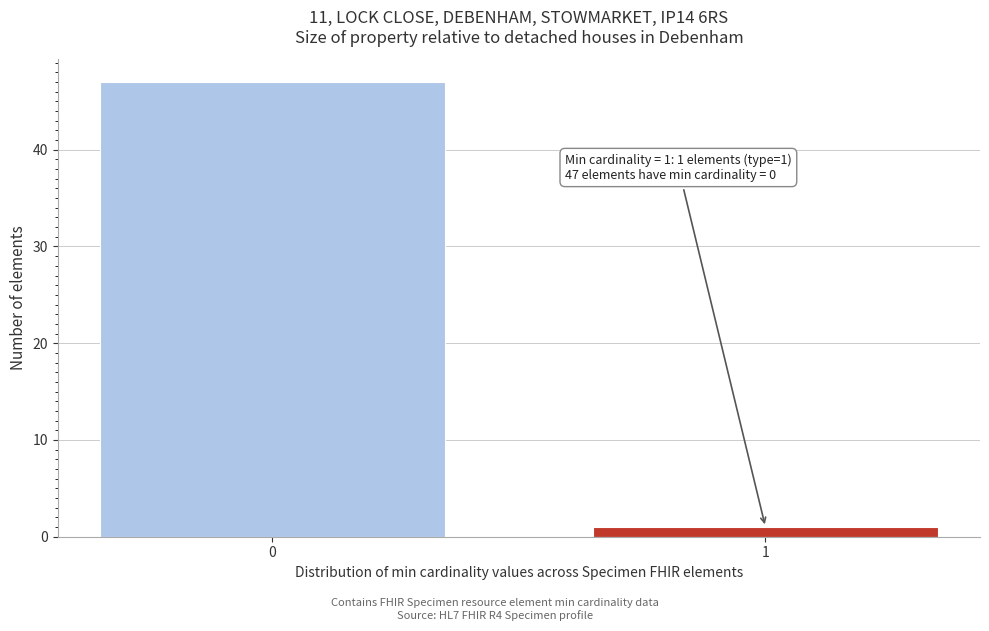

Reading right to left, what are all the values shown in this chart?

1	47